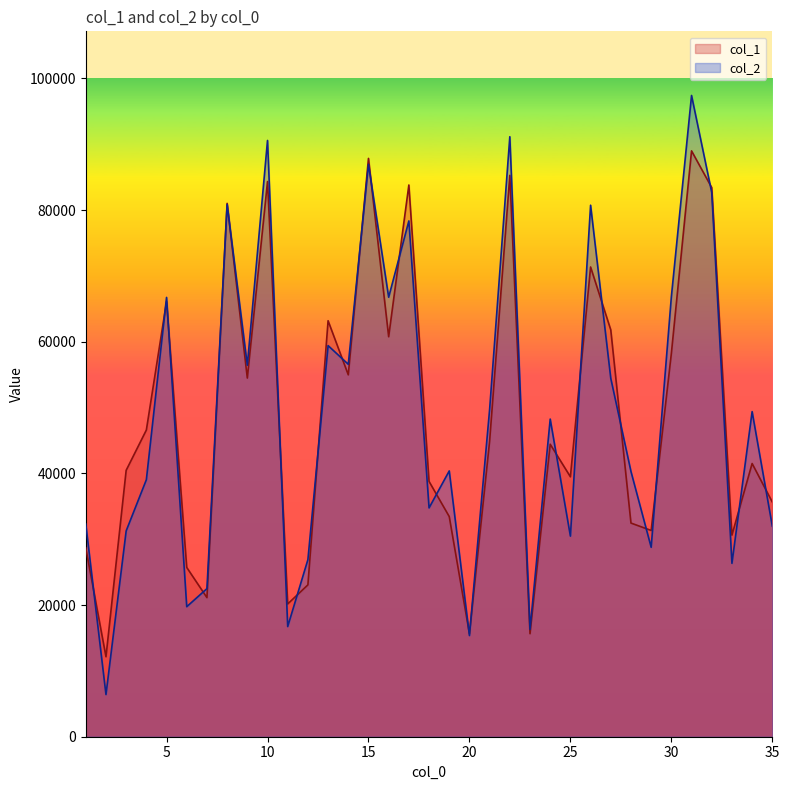

True or false: col_1 has a value of 9550 at 7.

False